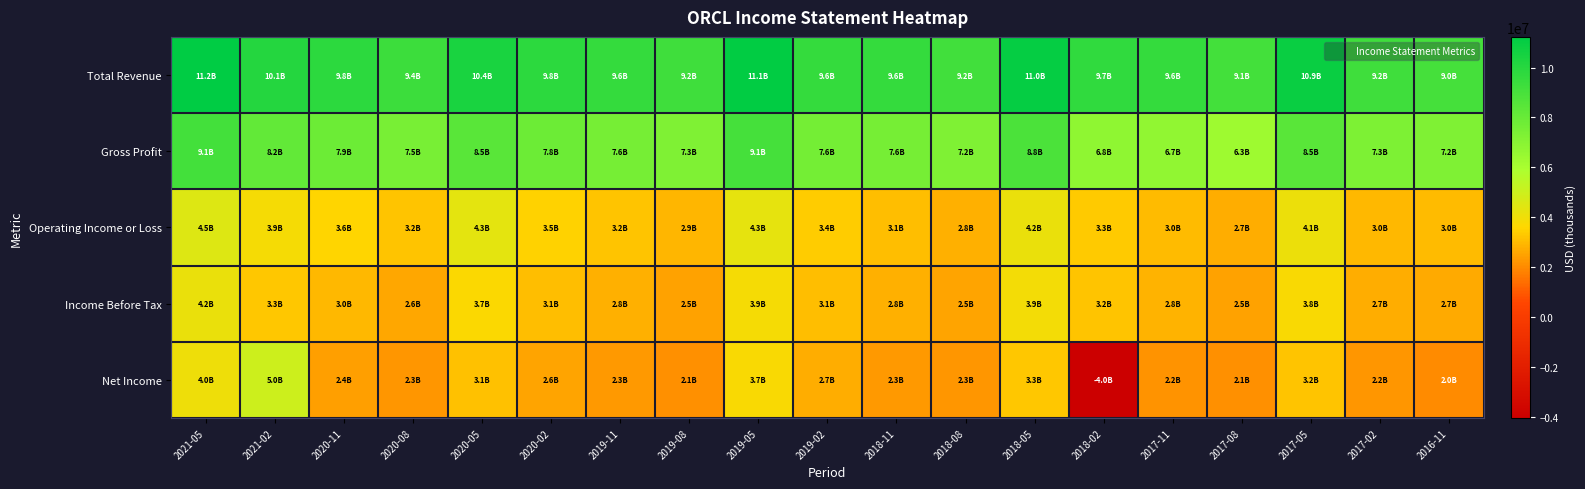

Reading left to right, what are all the values shown in this chart?

Total Revenue: 2021-05=11227000	2021-02=10085000	2020-11=9800000	2020-08=9367000	2020-05=10439000	2020-02=9796000	2019-11=9614000	2019-08=9218000	2019-05=11137000	2019-02=9614000	2018-11=9562000	2018-08=9193000	2018-05=11014000	2018-02=9676000	2017-11=9589000	2017-08=9104000	2017-05=10893000	2017-02=9205000	2016-11=9035000
Gross Profit: 2021-05=9105000	2021-02=8170000	2020-11=7861000	2020-08=7487000	2020-05=8470000	2020-02=7832000	2019-11=7566000	2019-08=7261000	2019-05=9074000	2019-02=7638000	2018-11=7561000	2018-08=7240000	2018-05=8841000	2018-02=6795000	2017-11=6746000	2017-08=6327000	2017-05=8451000	2017-02=7320000	2016-11=7245000
Operating Income or Loss: 2021-05=4541000	2021-02=3878000	2020-11=3583000	2020-08=3211000	2020-05=4308000	2020-02=3528000	2019-11=3183000	2019-08=2877000	2019-05=4257000	2019-02=3399000	2018-11=3101000	2018-08=2778000	2018-05=4161000	2018-02=3315000	2017-11=3039000	2017-08=2749000	2017-05=4074000	2017-02=2959000	2016-11=3037000
Income Before Tax: 2021-05=4156000	2021-02=3276000	2020-11=2972000	2020-08=2595000	2020-05=3696000	2020-02=3076000	2019-11=2810000	2019-08=2482000	2019-05=3866000	2019-02=3088000	2018-11=2774000	2018-08=2540000	2018-05=3907000	2018-02=3191000	2017-11=2826000	2017-08=2500000	2017-05=3761000	2017-02=2698000	2016-11=2685000
Net Income: 2021-05=4032000	2021-02=5021000	2020-11=2442000	2020-08=2251000	2020-05=3116000	2020-02=2571000	2019-11=2311000	2019-08=2137000	2019-05=3740000	2019-02=2745000	2018-11=2333000	2018-08=2265000	2018-05=3276000	2018-02=-4047000	2017-11=2214000	2017-08=2144000	2017-05=3232000	2017-02=2239000	2016-11=2032000